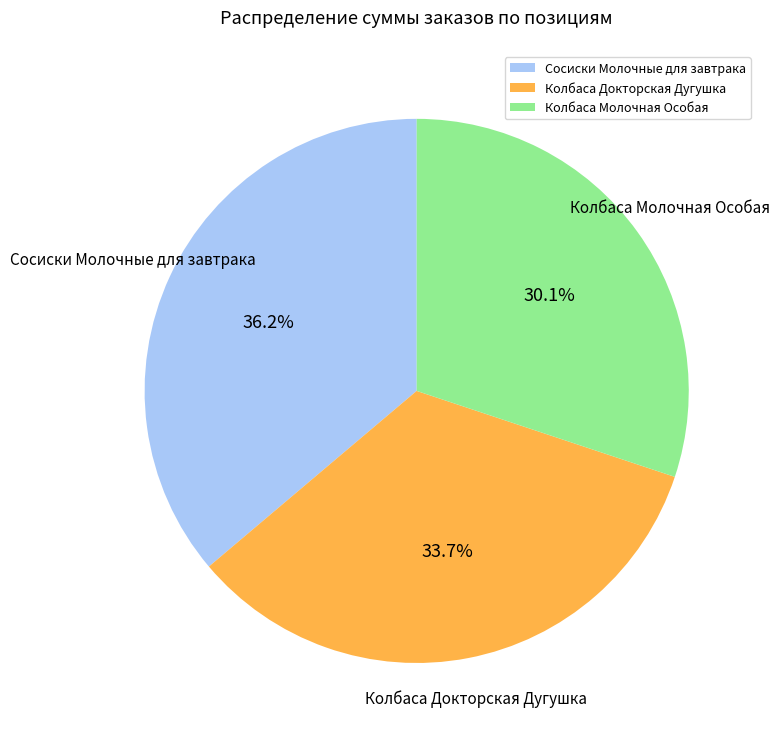

What is the largest slice in the pie chart?

Сосиски Молочные для завтрака